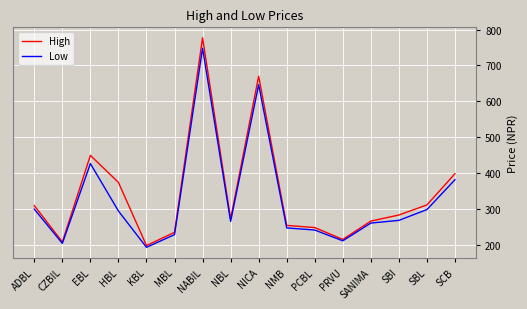

Between KBL and NBL, which series saw the biggest shift?

High